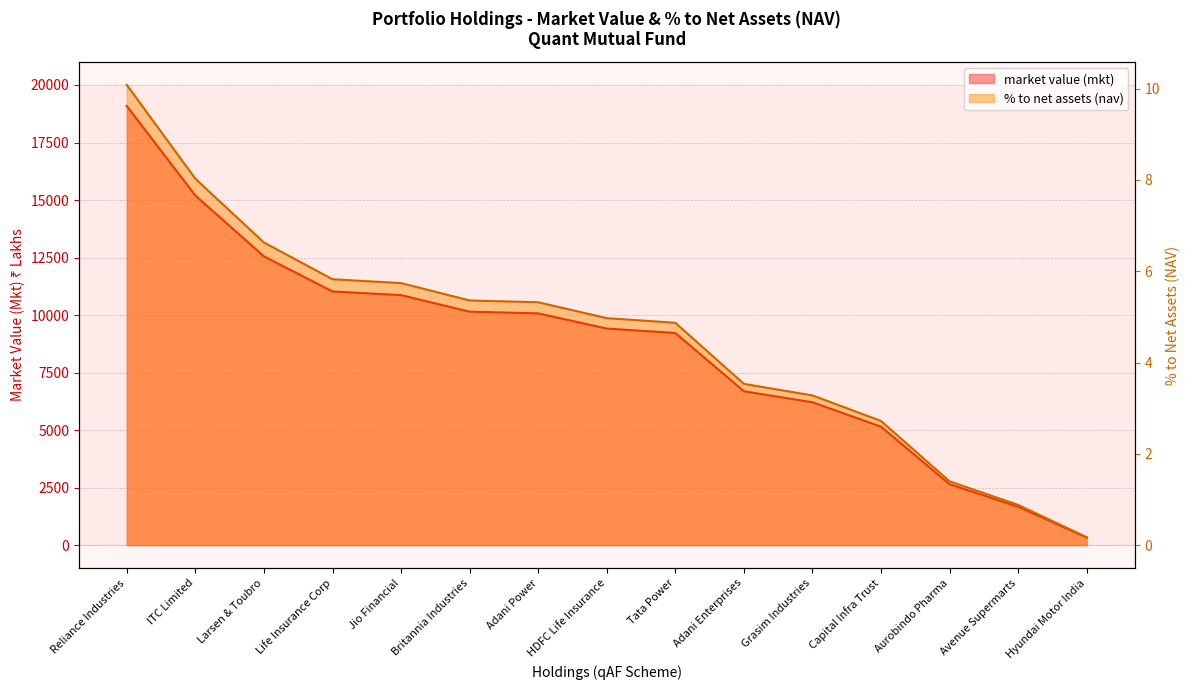

True or false: market value (mkt) has more than 2 points higher than both neighbors.

False